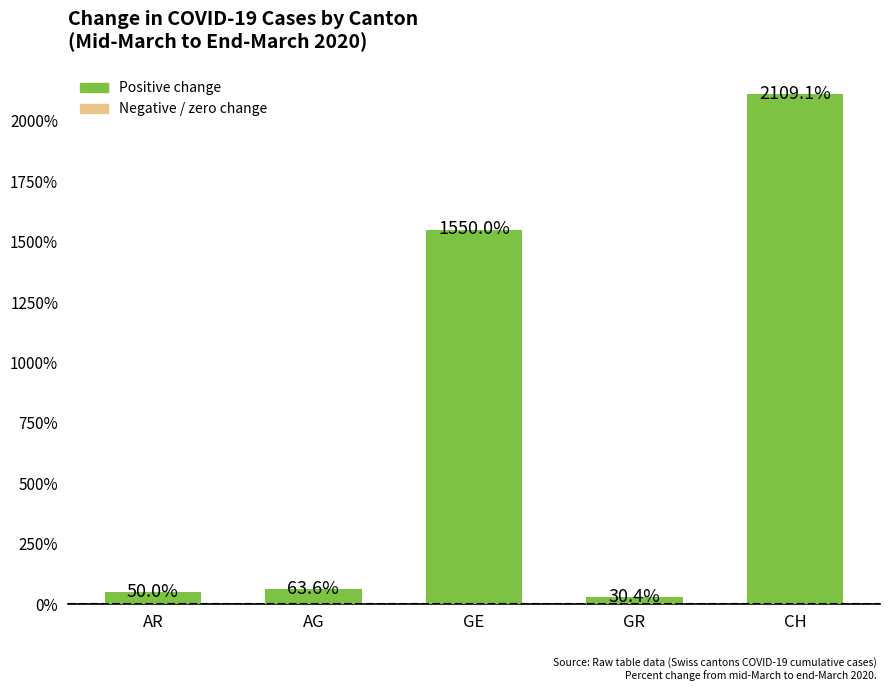

What is the difference between the second highest and minimum values?

1519.6